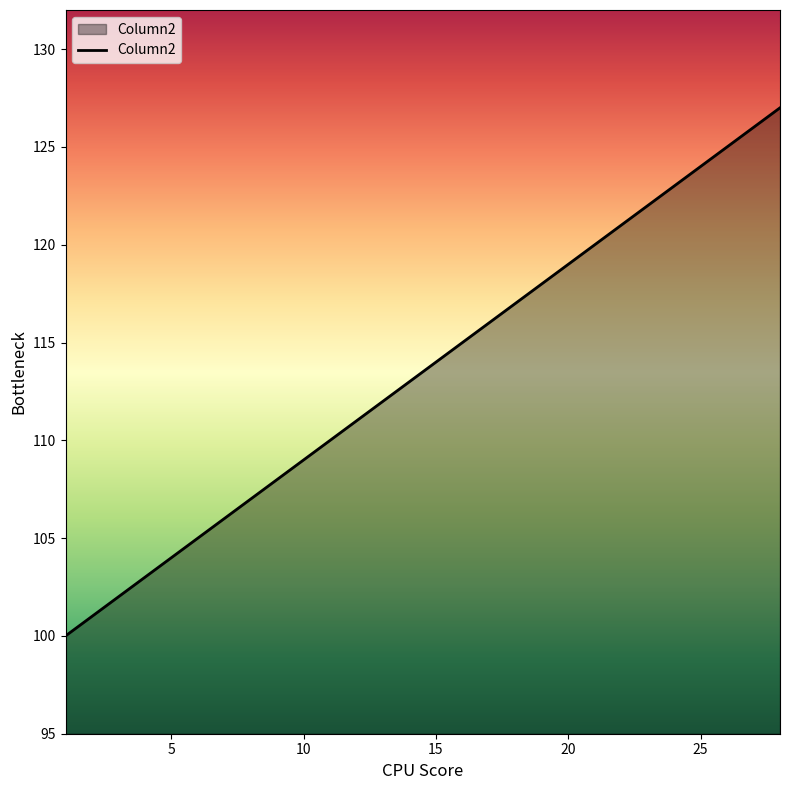

What is the sum of all values?

3178